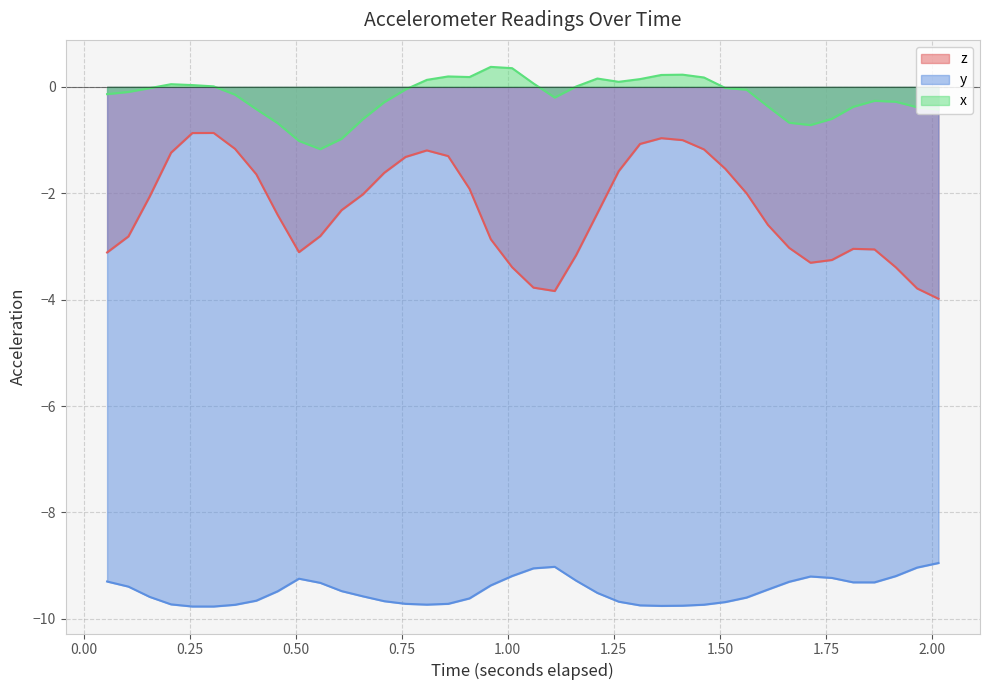

In z, how many points are higher than both neighbors (excluding endpoints)?

4